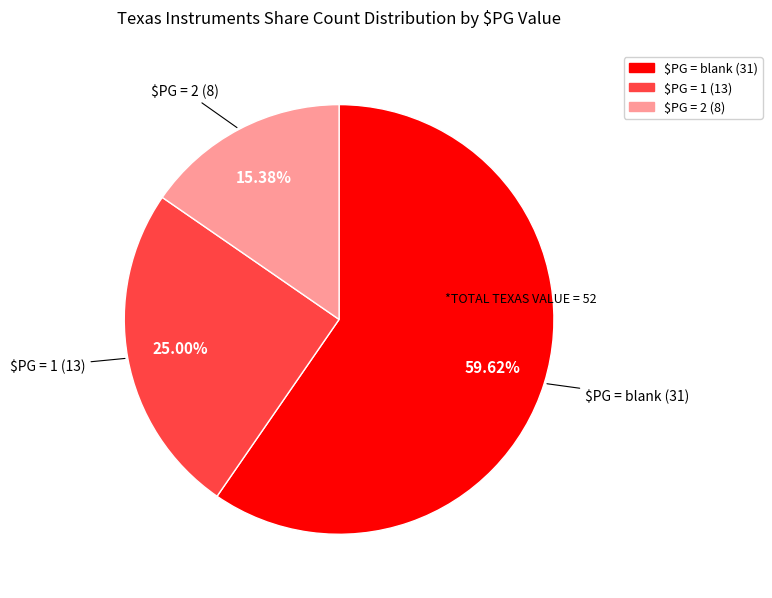

Is there any slice that represents more than half of the pie?

Yes